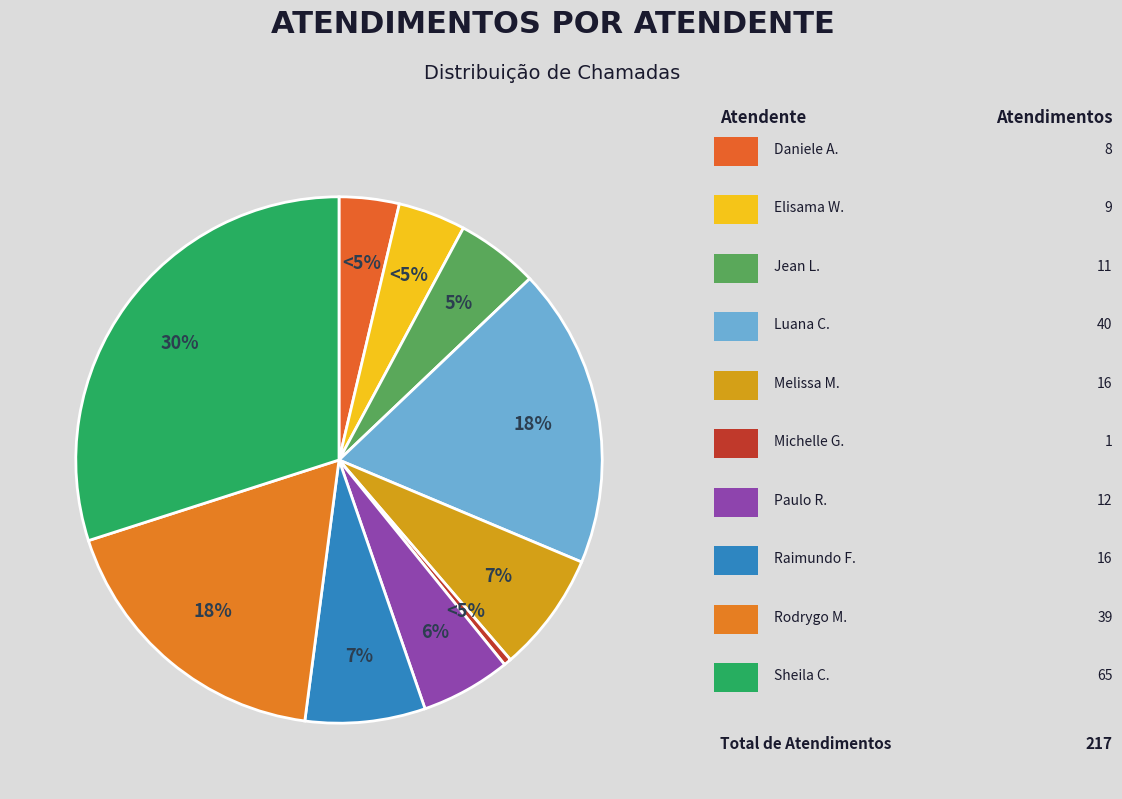

To the nearest percent, what is the average slice percentage?

10%